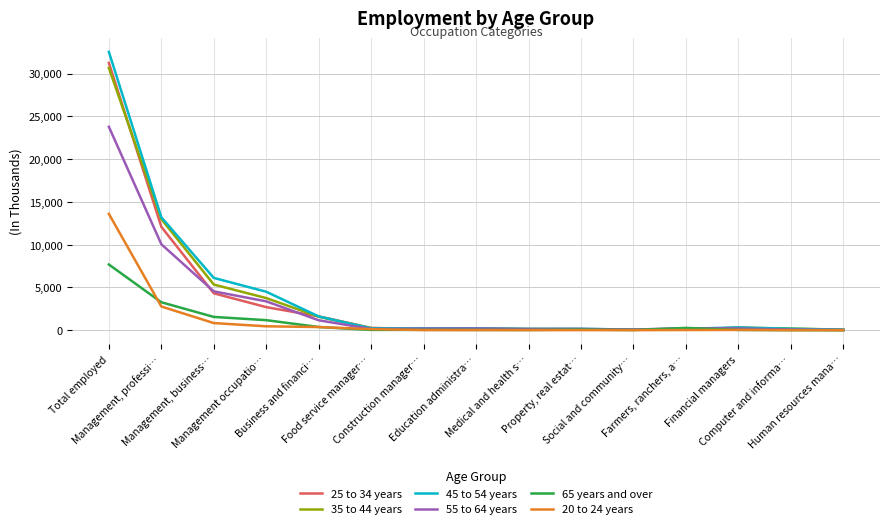

True or false: 25 to 34 years has a value of 2702 at Management occupatio….

True